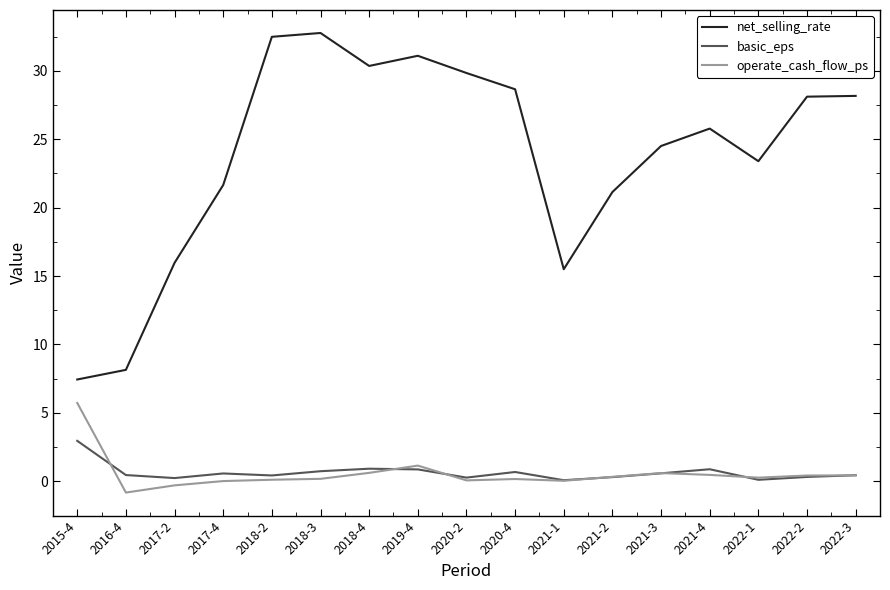

Which category has the lowest value across all series?

2016-4